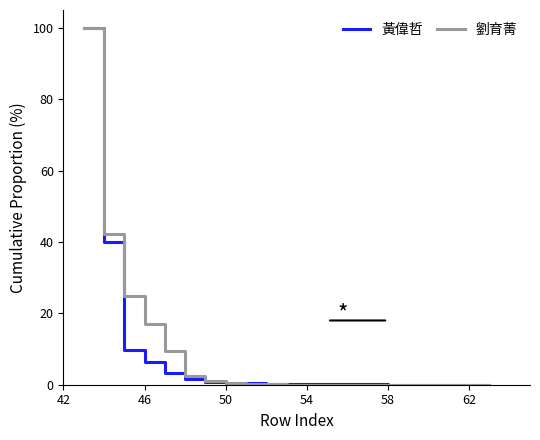

What is the maximum value for 劉育菁?

100.0